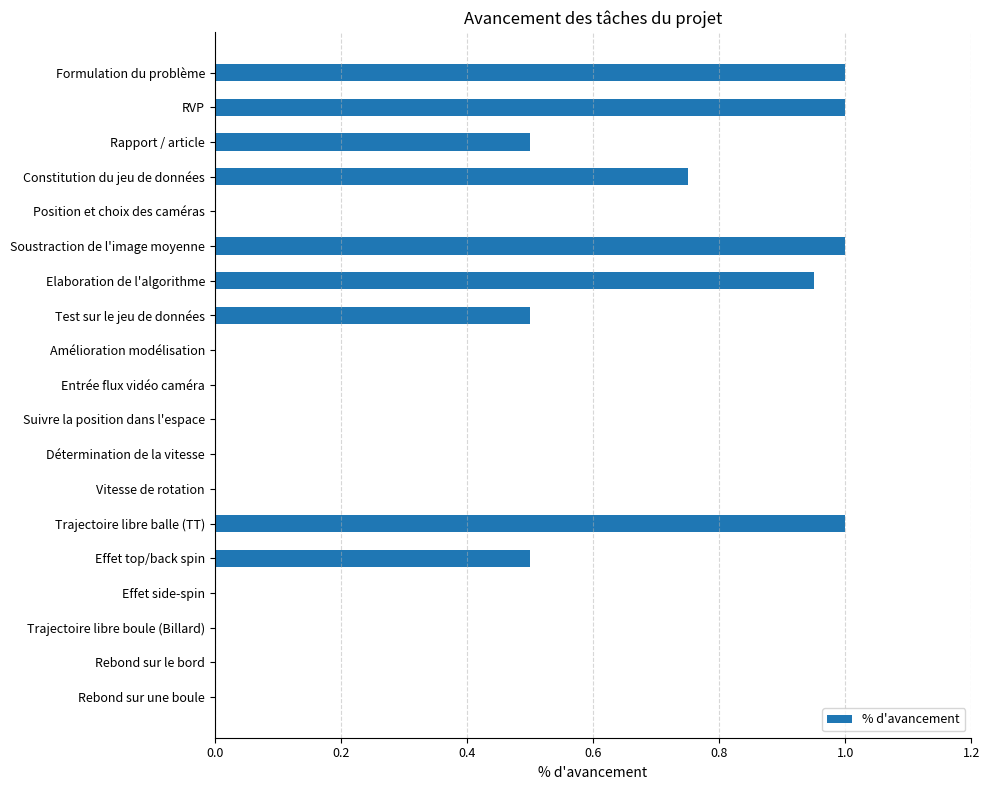

Are the bars horizontal?

Yes